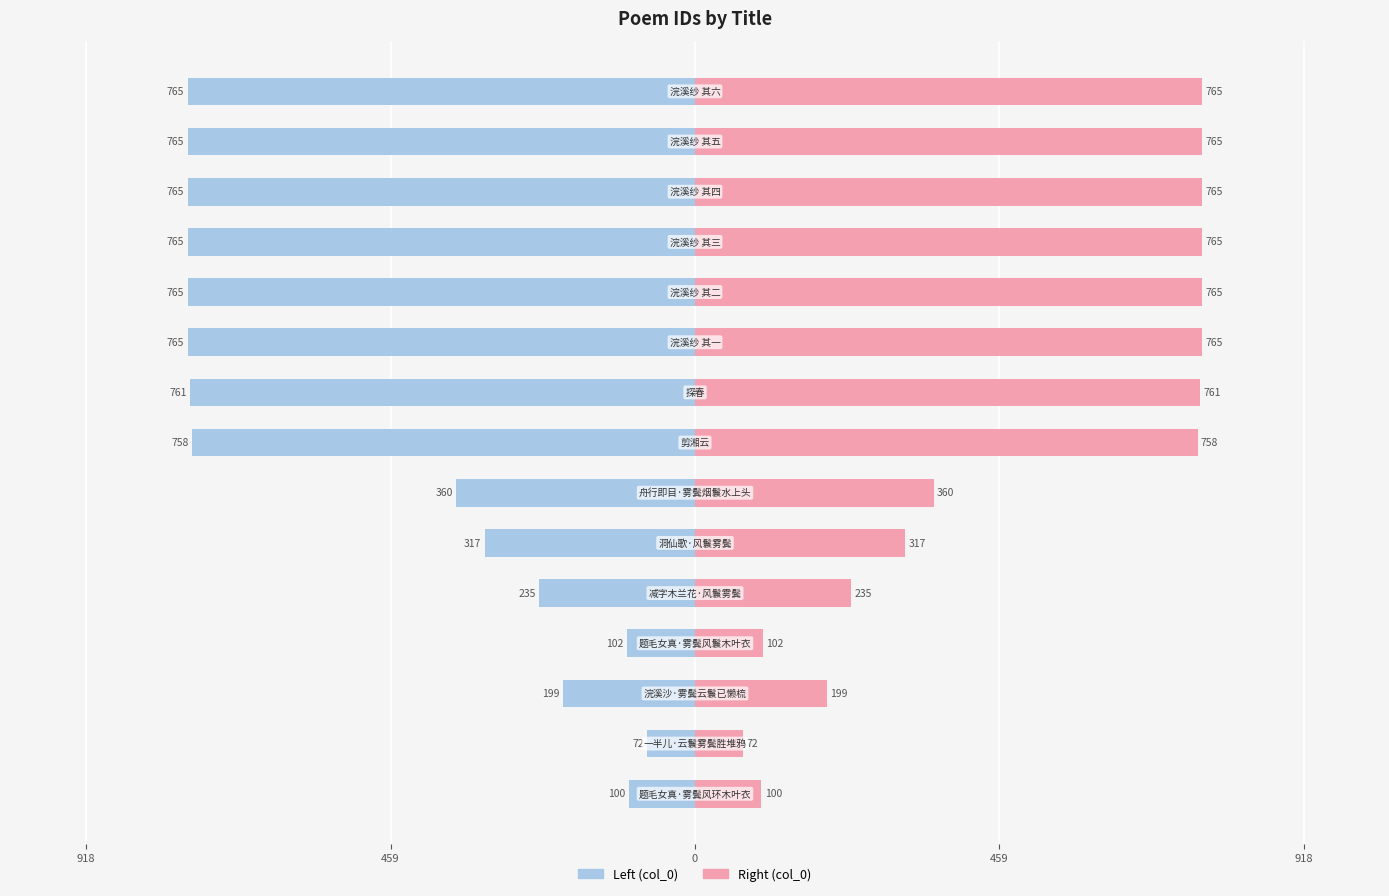

True or false: col_0 (left) has a value of -764.9 at 9.

True